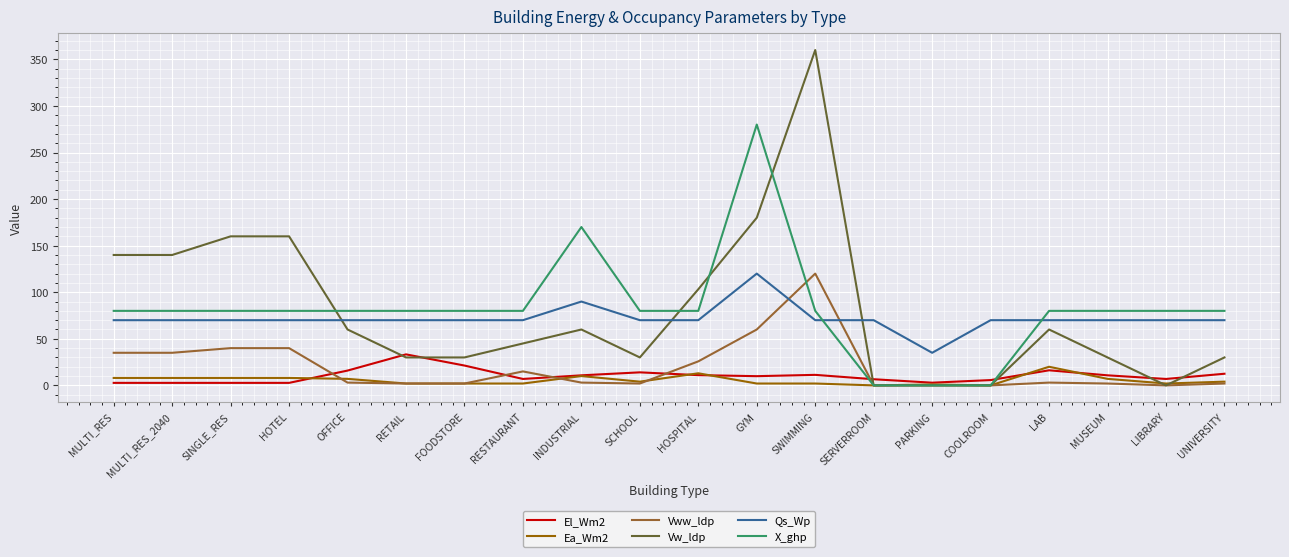

Which series ends up on top after the final intersection of Qs_Wp and X_ghp?

X_ghp